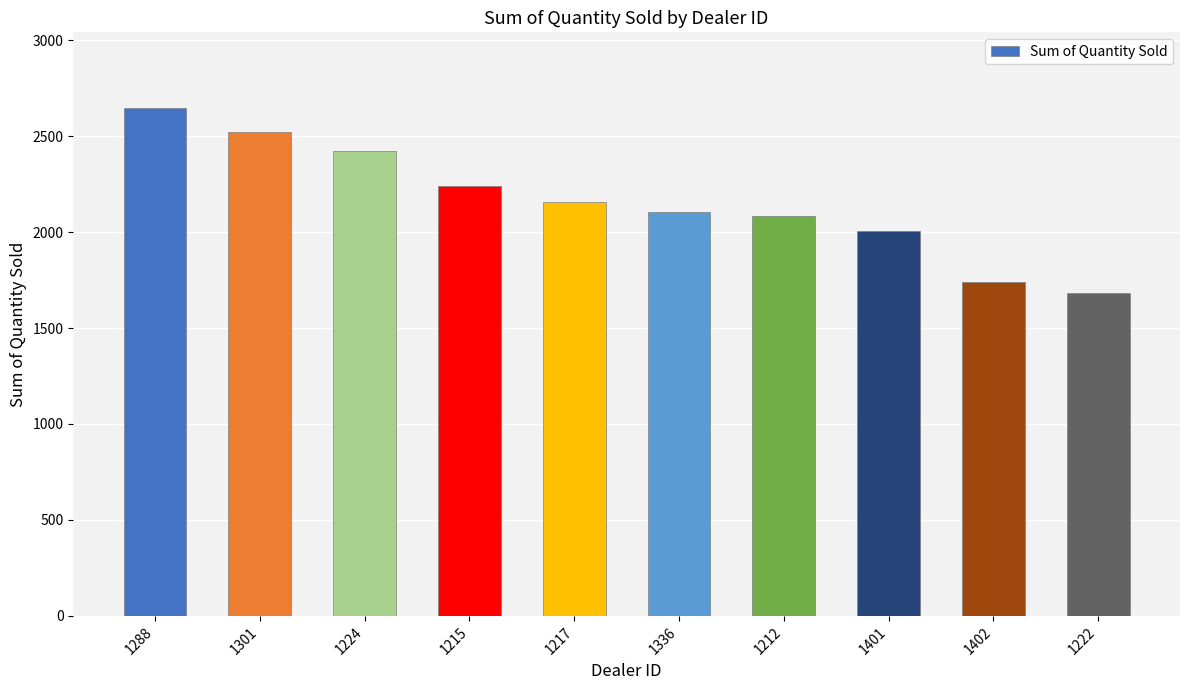

What is the label of the 3rd bar from the left?

1224